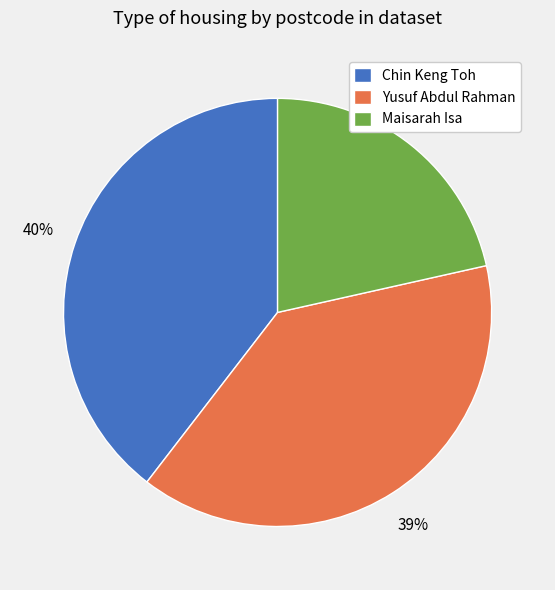

How many slices are in this pie chart?

3